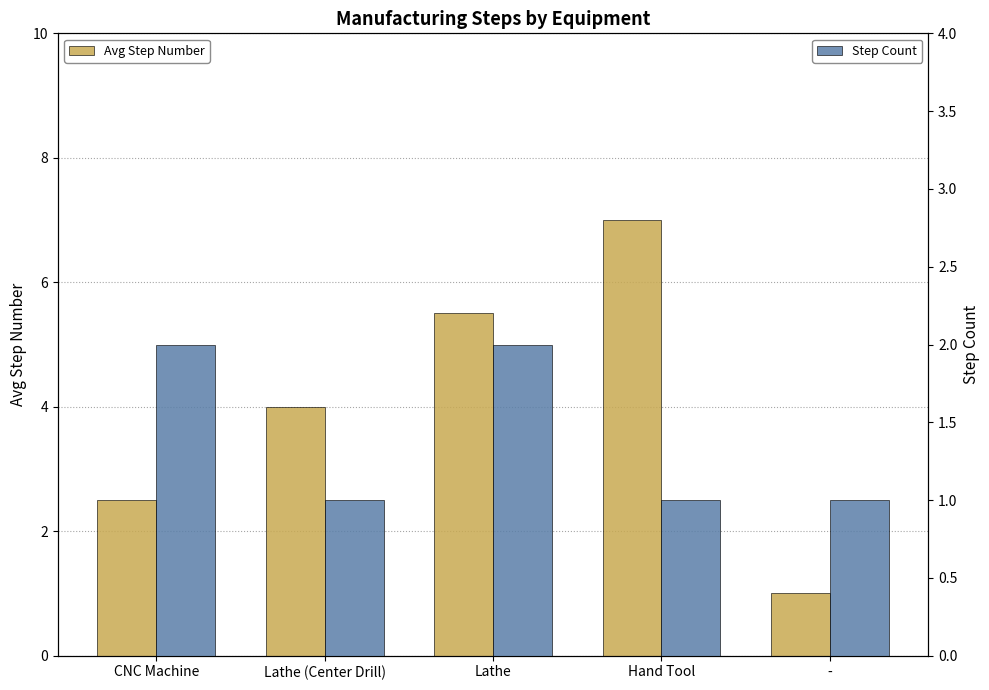

What is the sum of the Step Count values at Hand Tool and CNC Machine?

3